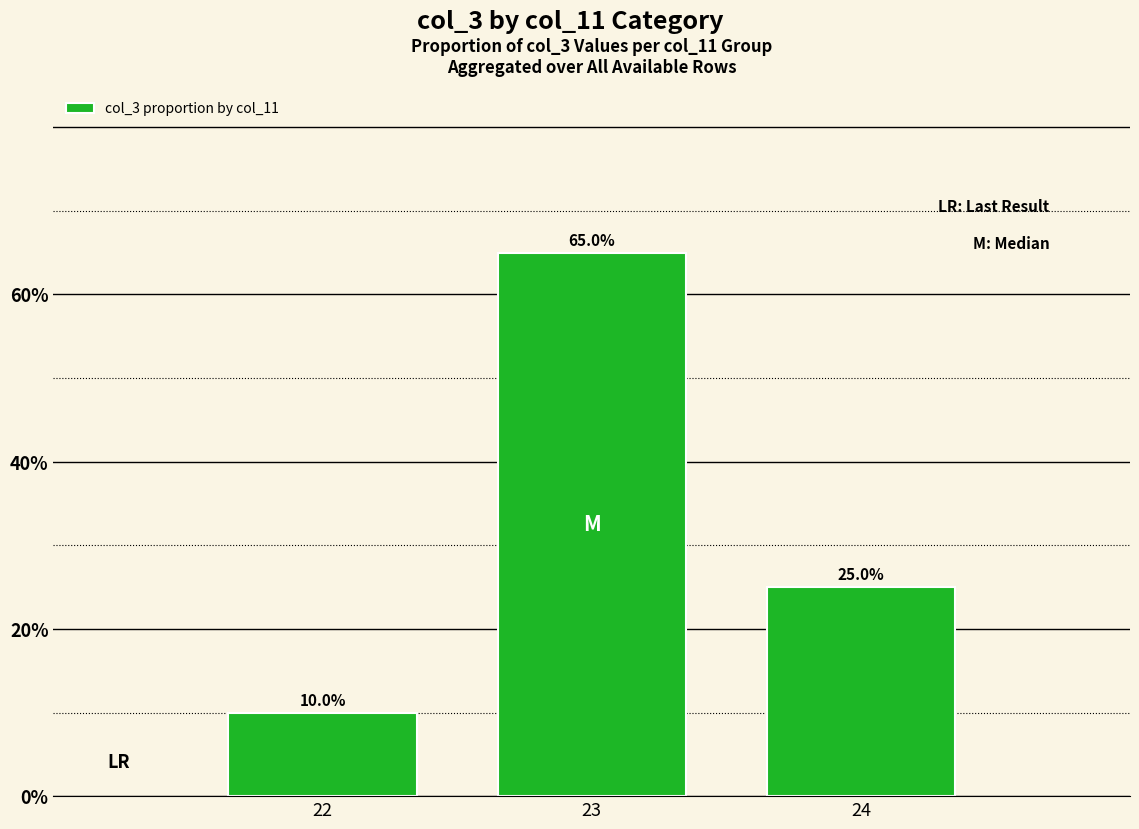

Are the bars grouped side by side (vs. stacked)?

No